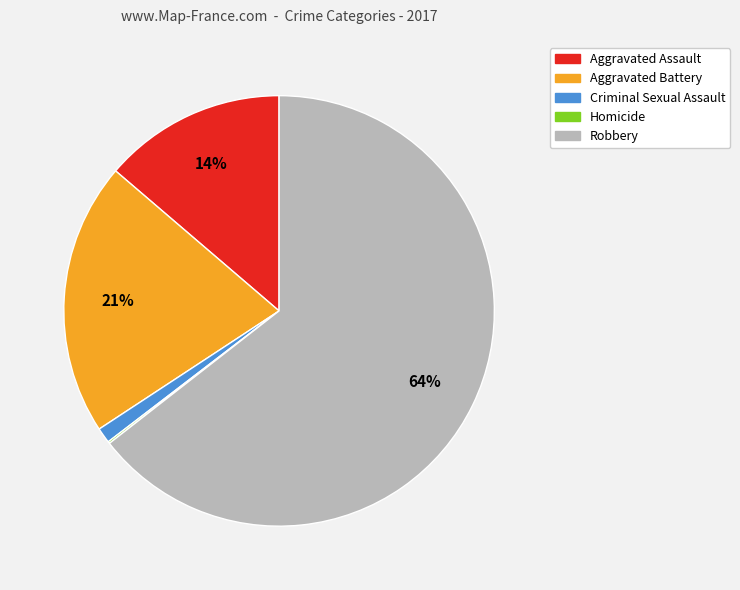

Combined, do Aggravated Battery and Aggravated Assault account for over 50%?

No